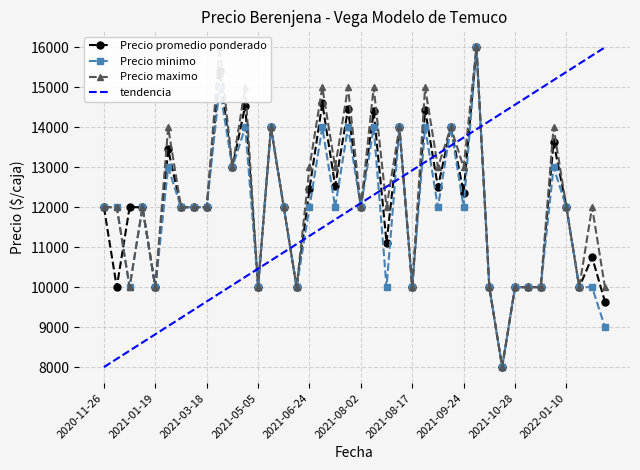

How many Precio maximo values are between 10000 and 14000?

32